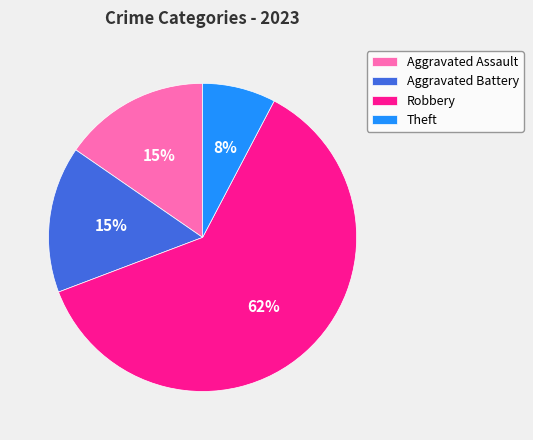

Which slice represents more than half of the pie?

Robbery